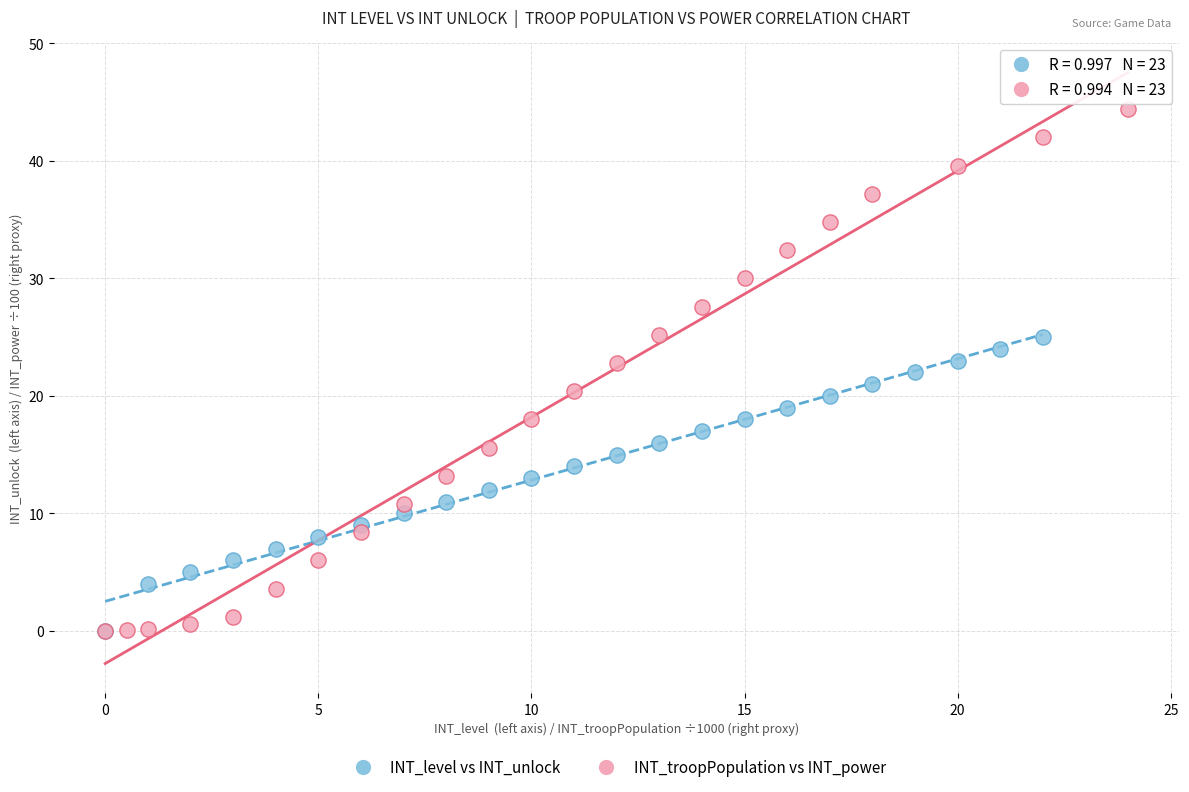

What are all the series names shown in the legend?

INT_level vs INT_unlock, INT_troopPopulation vs INT_power